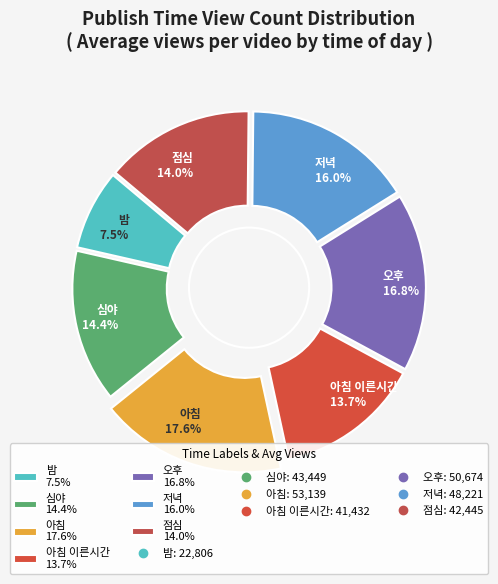

Does 밤 represent more than half of the total?

No